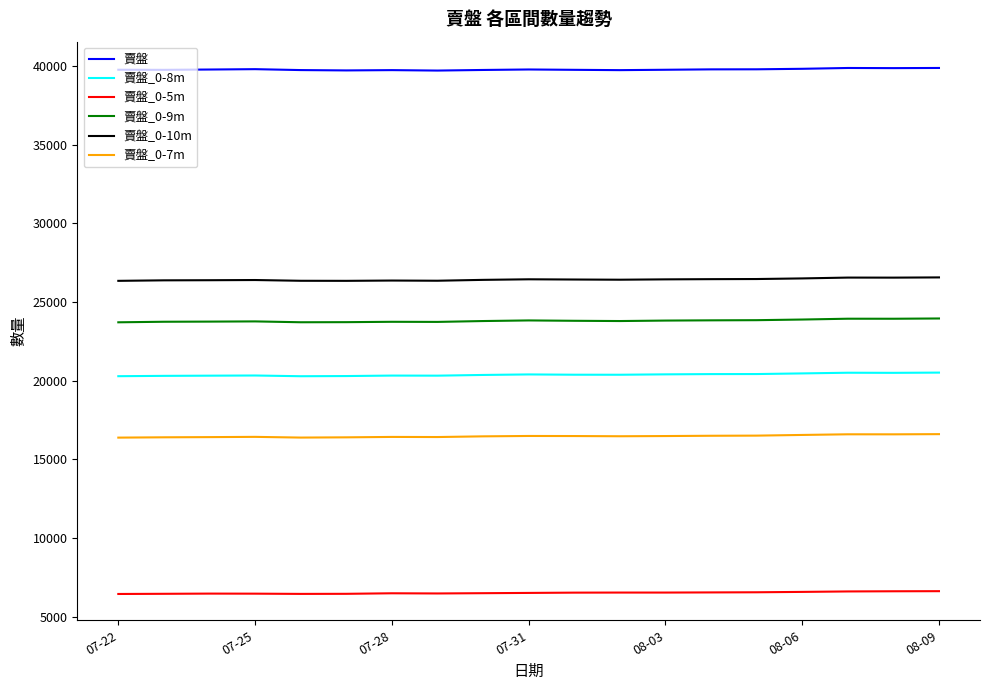

True or false: 賣盤_0-5m and 賣盤_0-9m cross at least once.

False